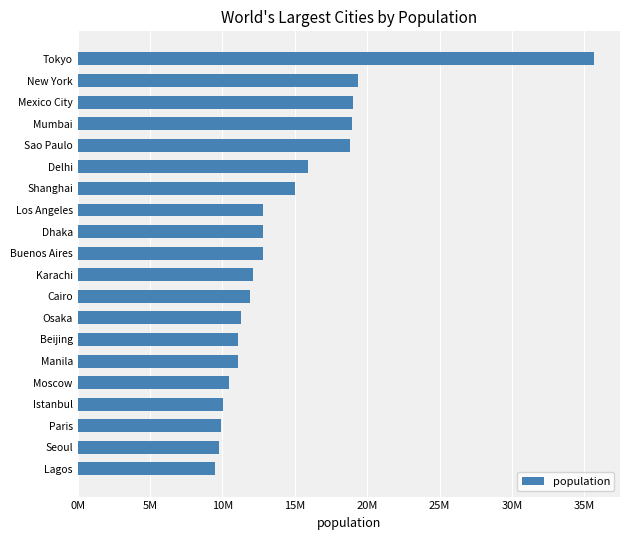

What is the sum of all values?

288404791